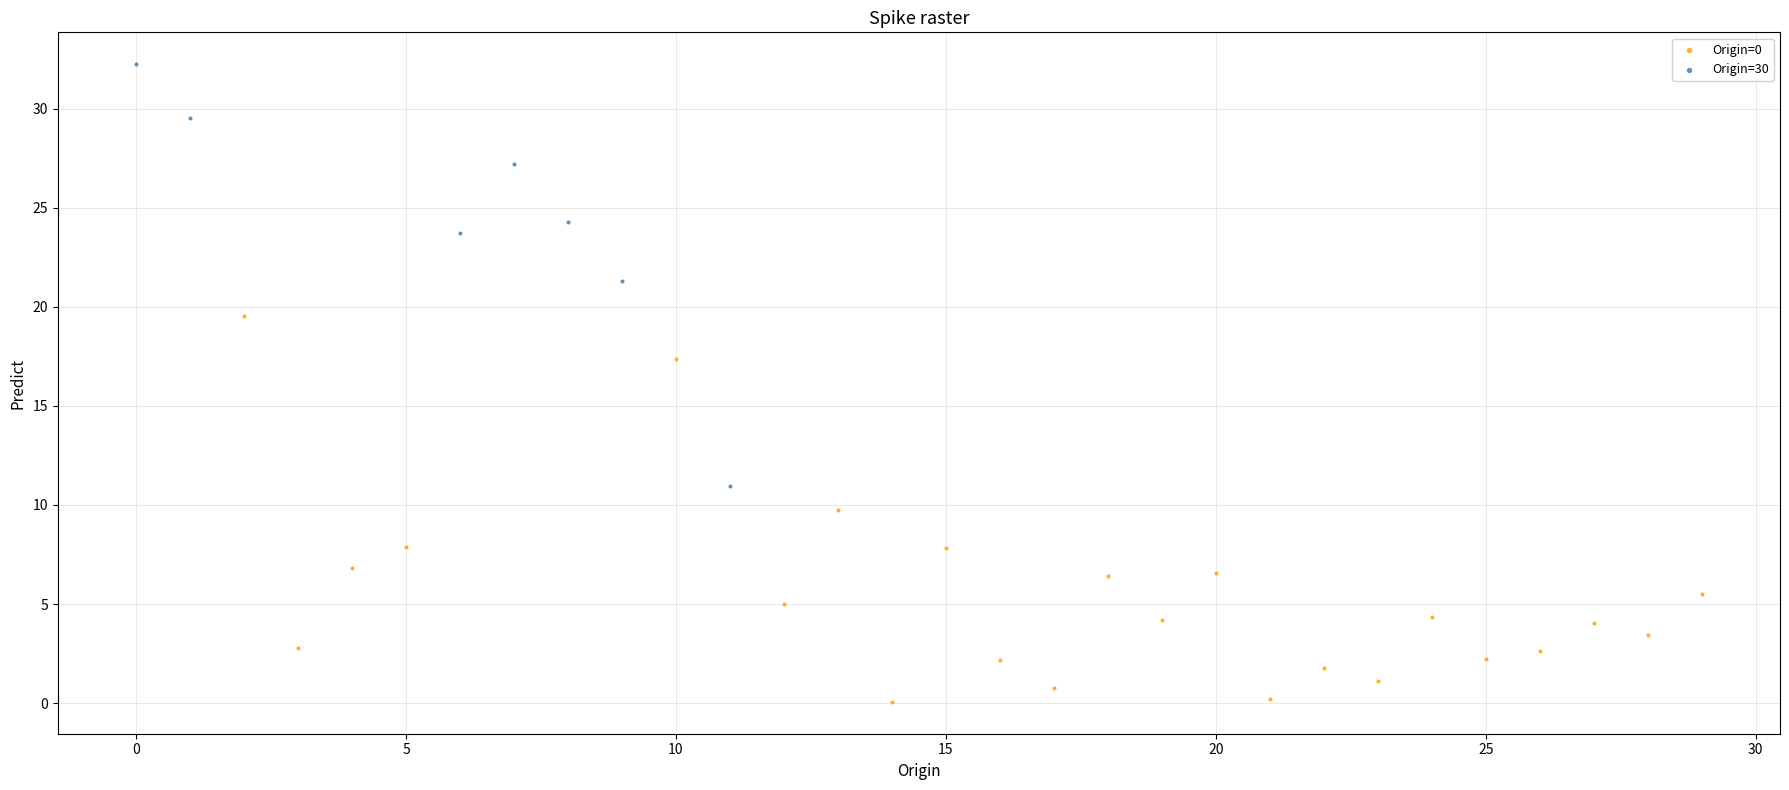

Which series contains the lowest Y value?

Origin=0